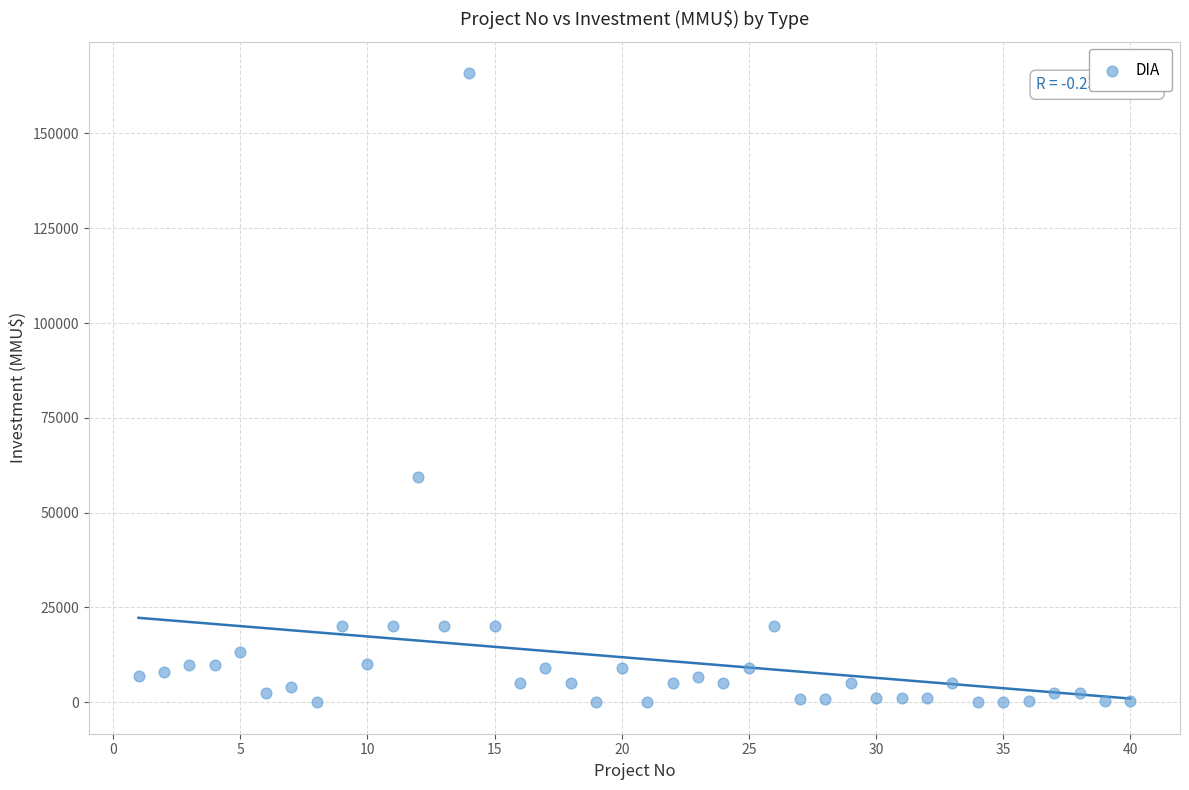

What is the range of Y values (max minus min)?

165910